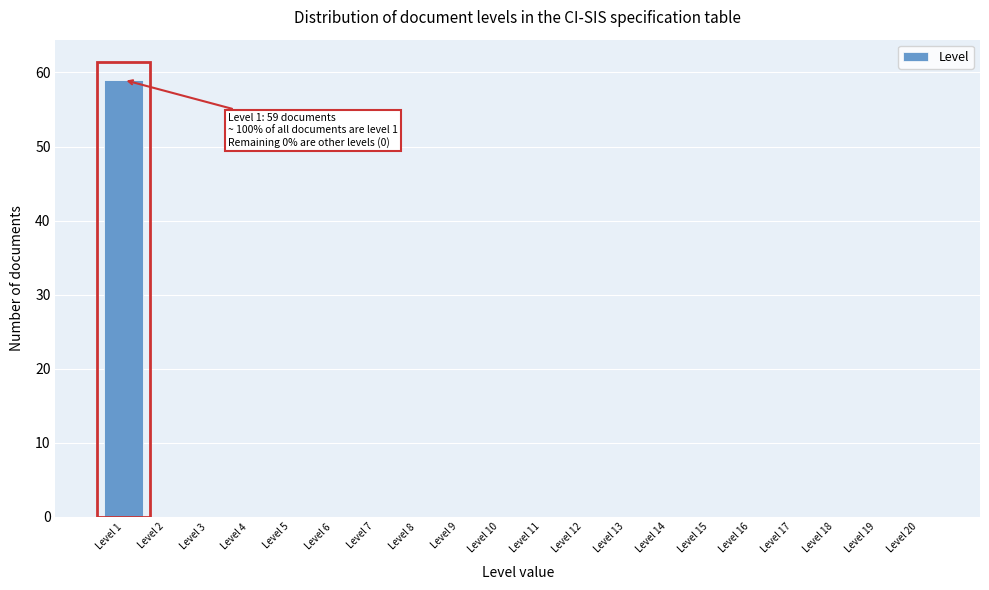

Which range on the x-axis has the tallest bar?

0.5 to 1.5